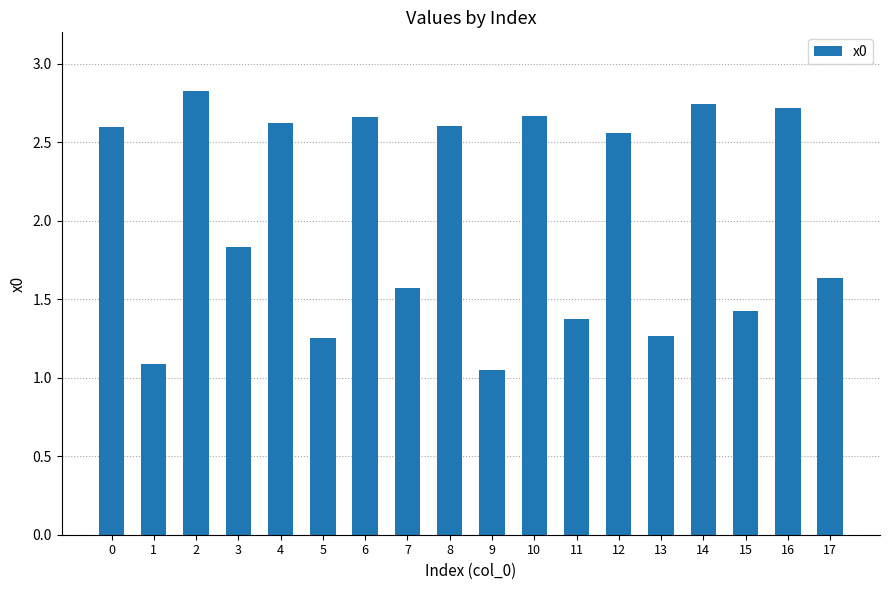

What is the value of the 16th bar from the left?

1.4